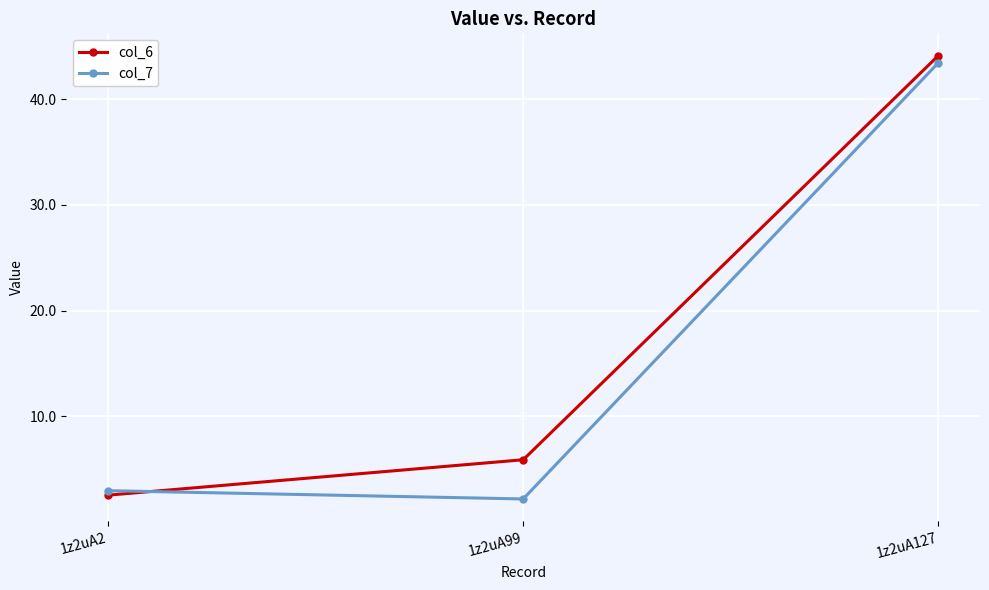

Where is col_6 nearest to the value 23?

1z2uA99